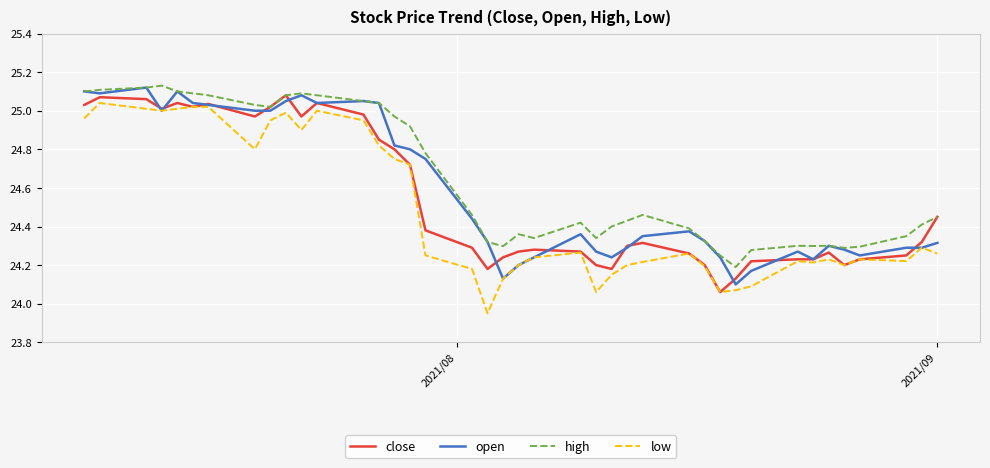

Which series has the largest range (max minus min)?

low